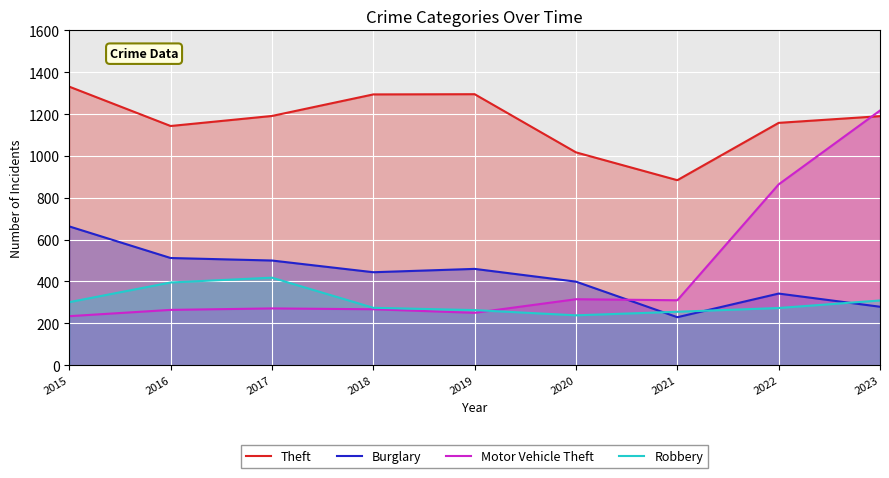

What is the difference between the highest and lowest values at 2018?

1027